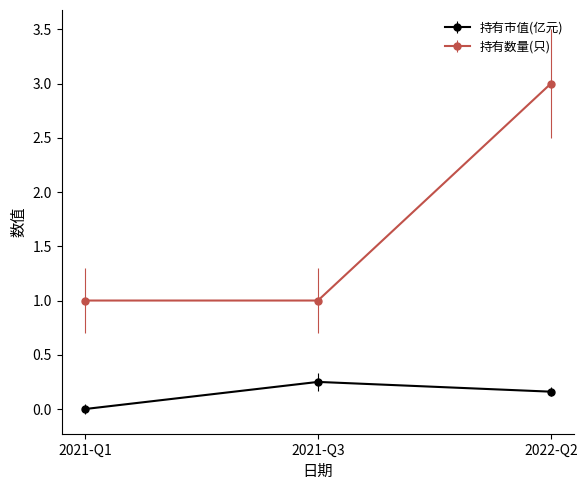

List the series in order of their peak value, lowest first.

持有市值(亿元), 持有数量(只)